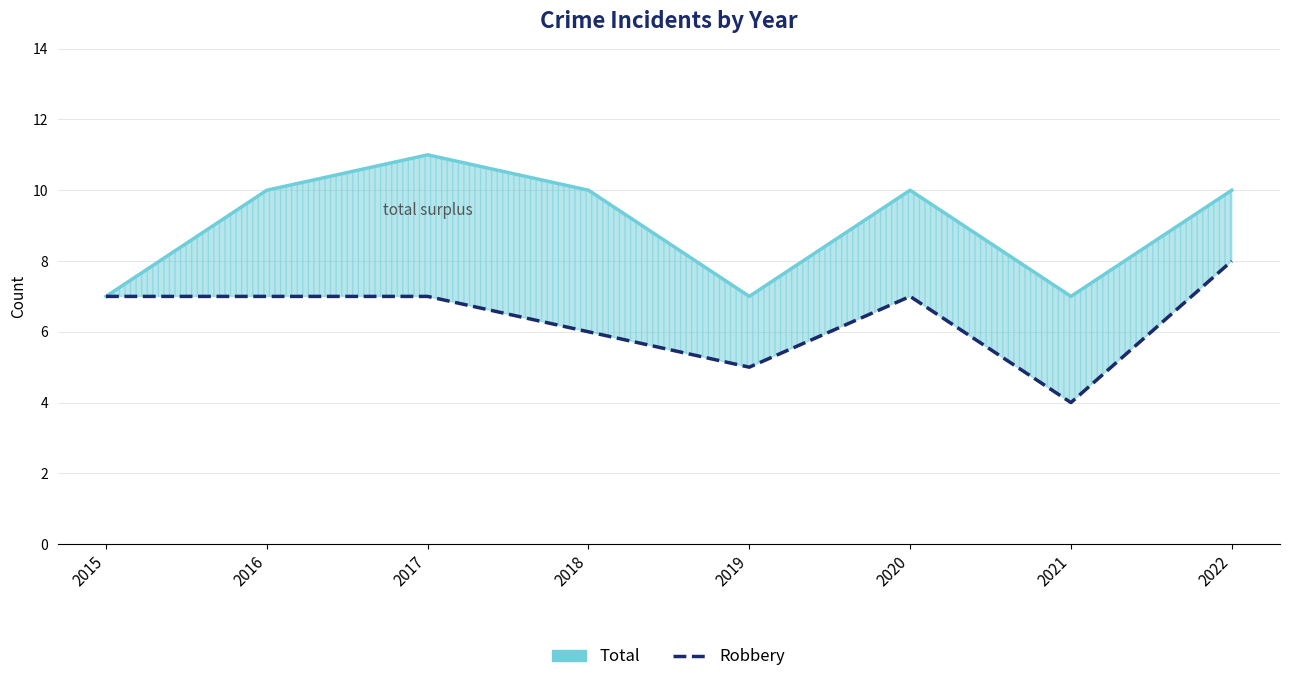

At which category is the sum across all series the highest?

2017